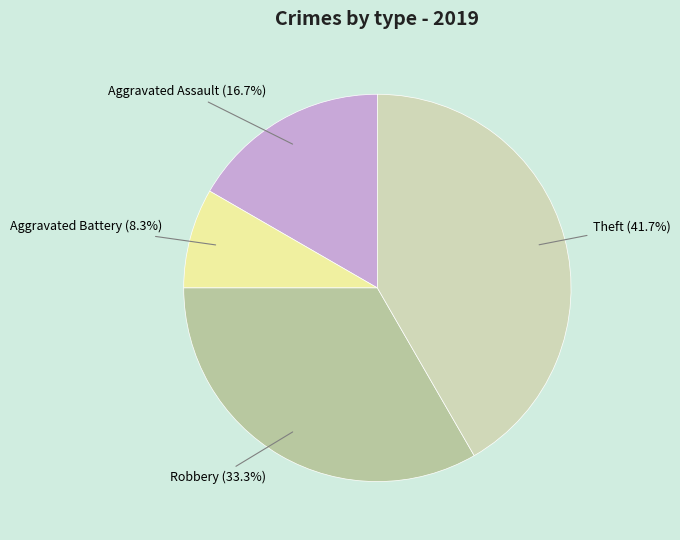

To the nearest percent, what is the difference between the largest and smallest slice percentages?

33%